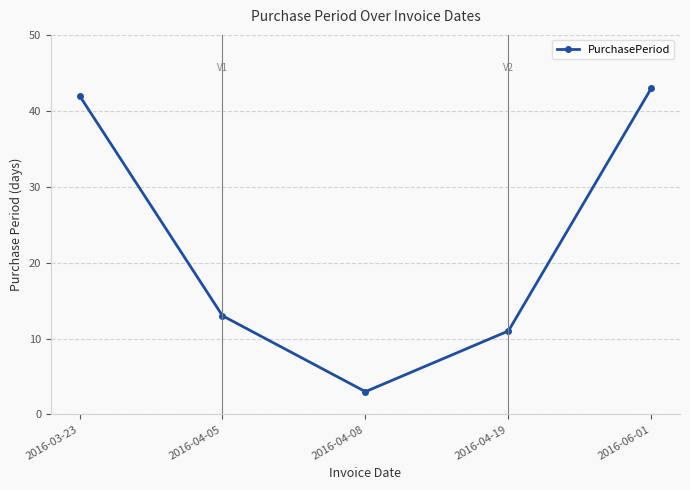

What is the value of the 4th point from the left?

11